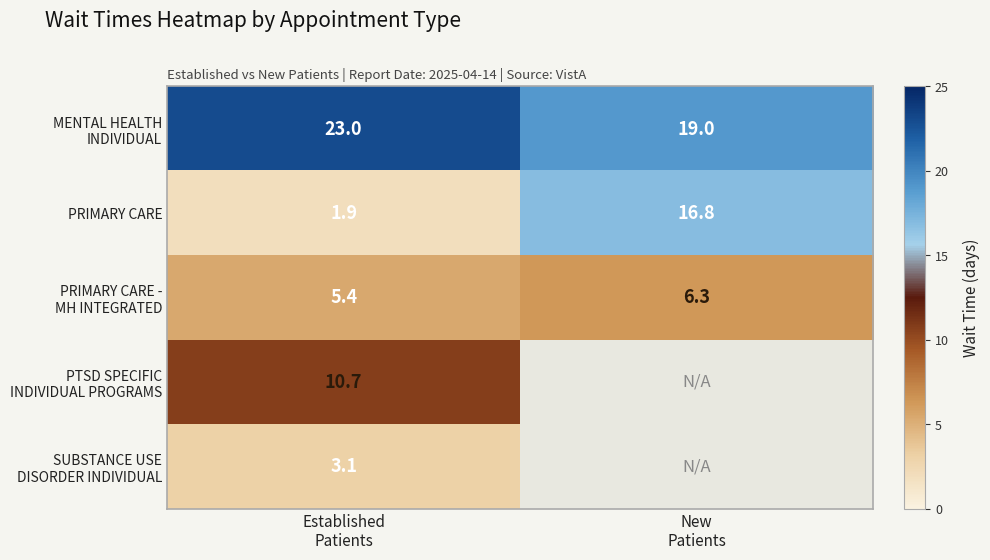

What is the lowest value of the PRIMARY CARE series?

1.9